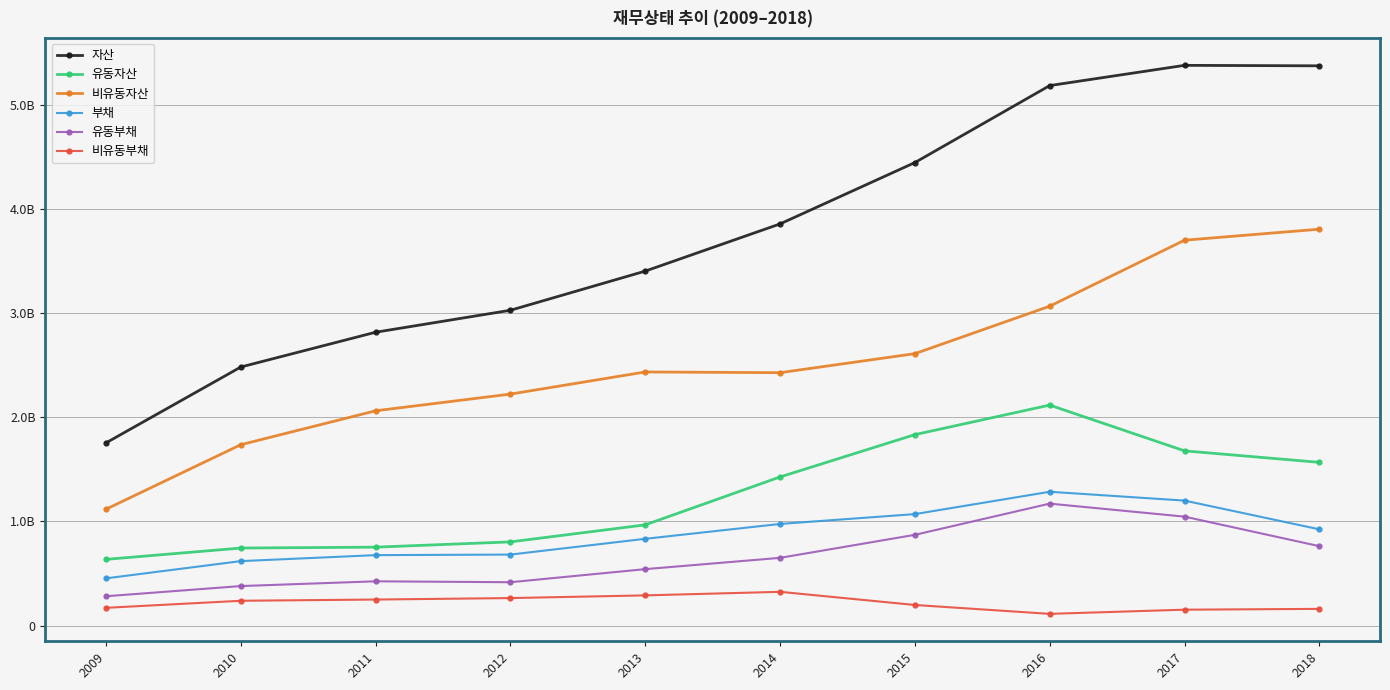

In 자산, how many points are higher than both neighbors (excluding endpoints)?

1